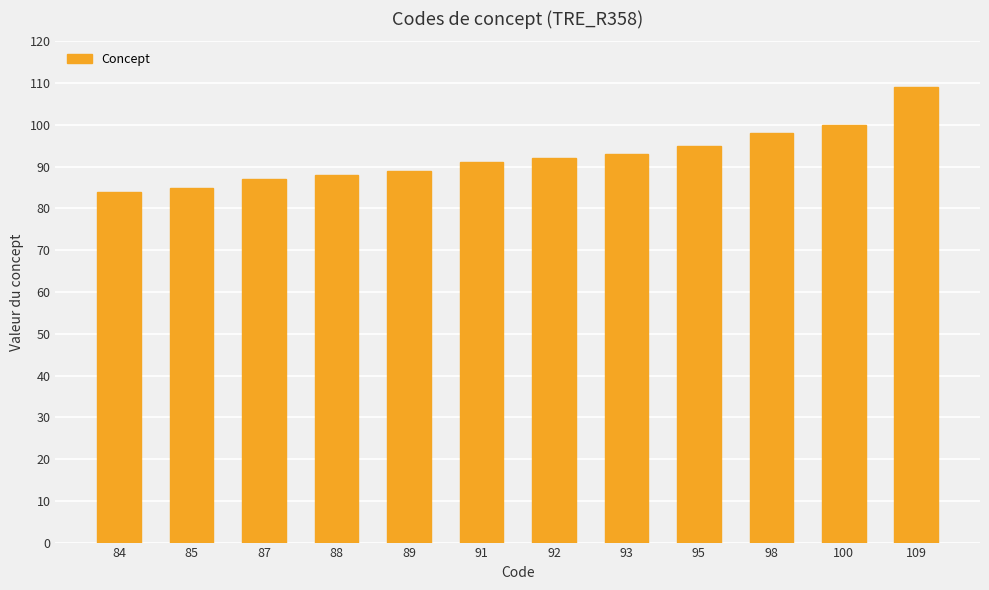

Between 95 and 92, which is larger?

95